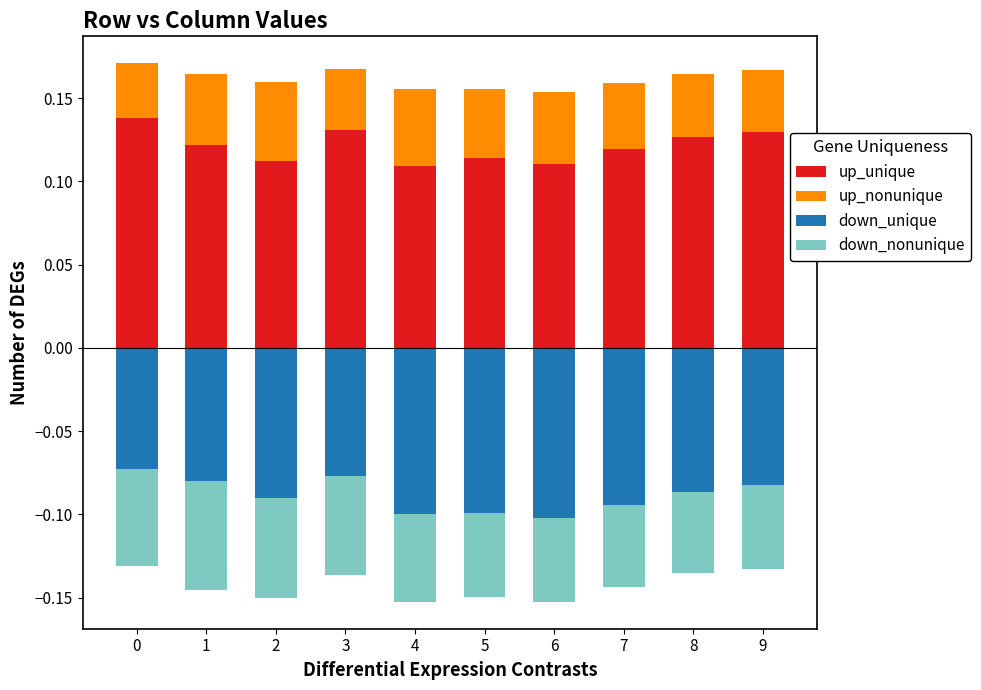

What is the value of the up_unique bar at the 7th from the left?

0.1